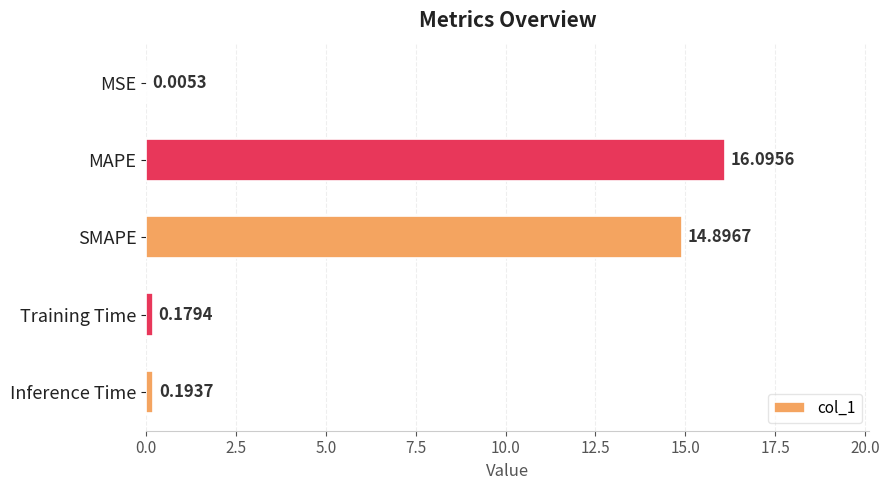

What is the sum of all values?

31.4